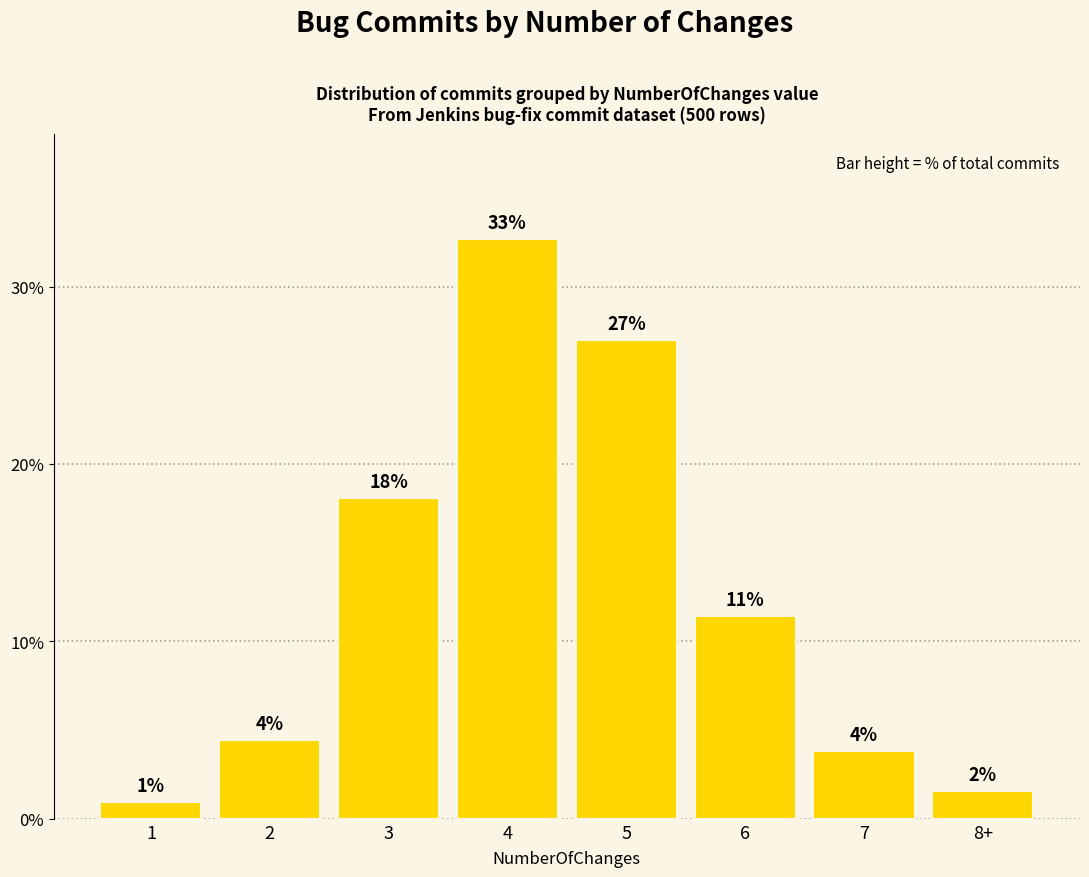

What is the average value?

12.5